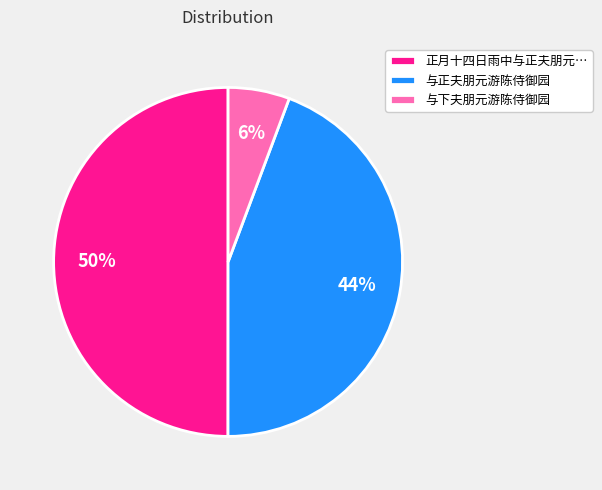

Is it true that 与下夫朋元游陈侍御园 is 16% of the pie?

False